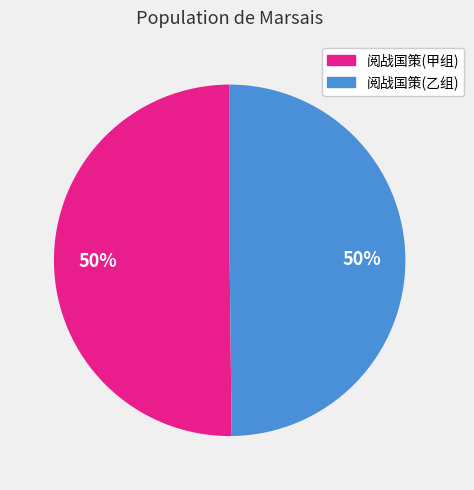

To the nearest percent, what is the average slice percentage?

50%